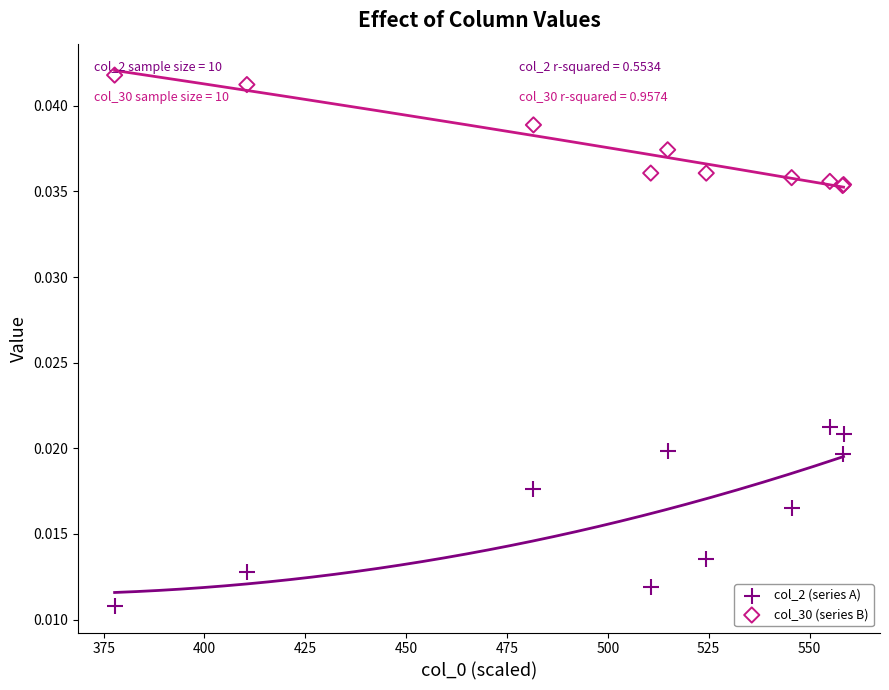

Which series contains the highest Y value?

col_30 (series B)